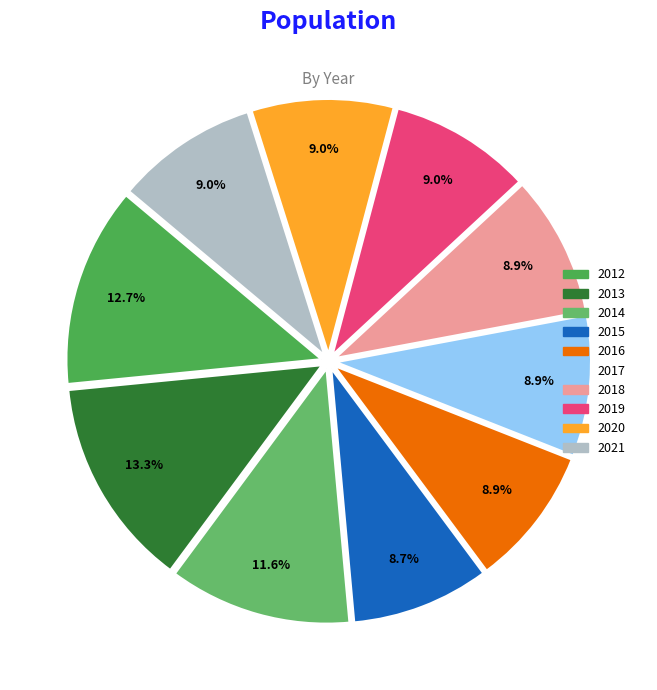

Approximately how many times larger is the value at 2017 compared to 2018?

1.0